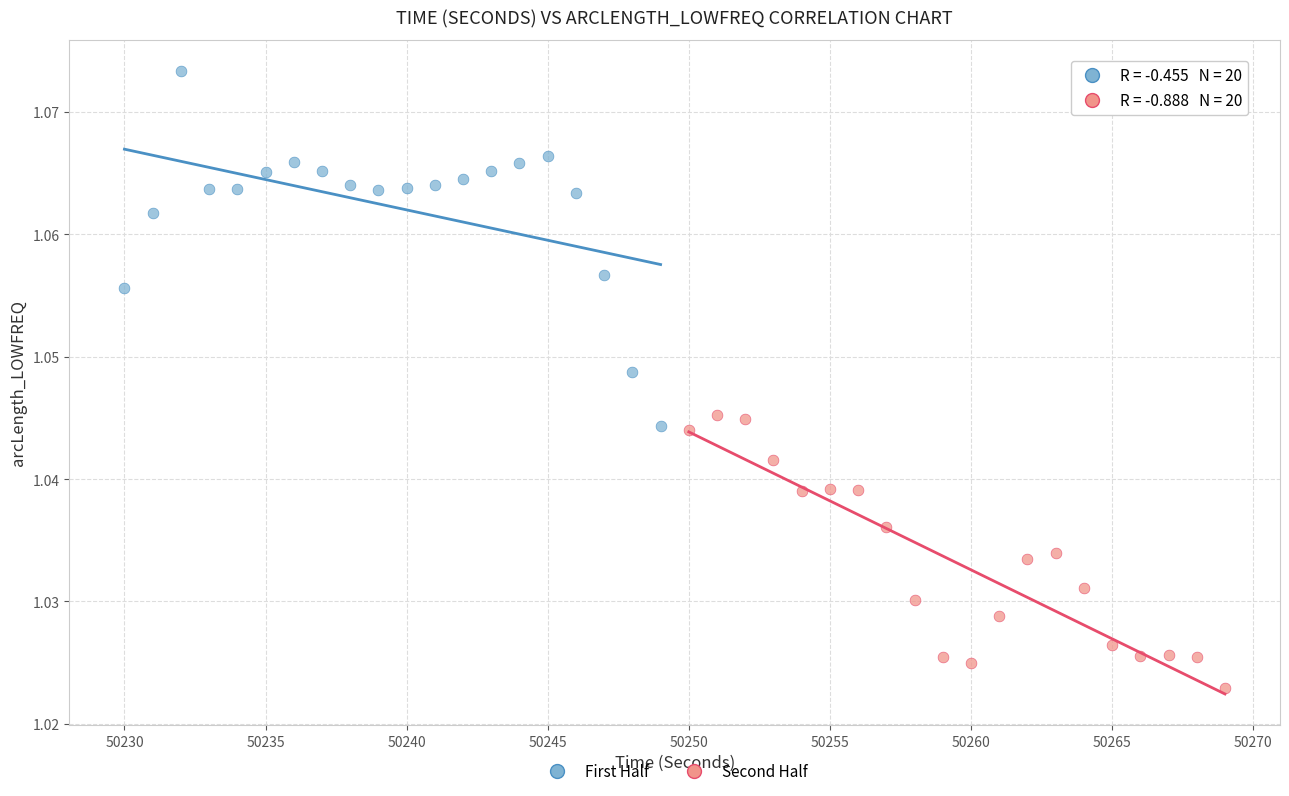

Which series contains the lowest Y value?

Second Half